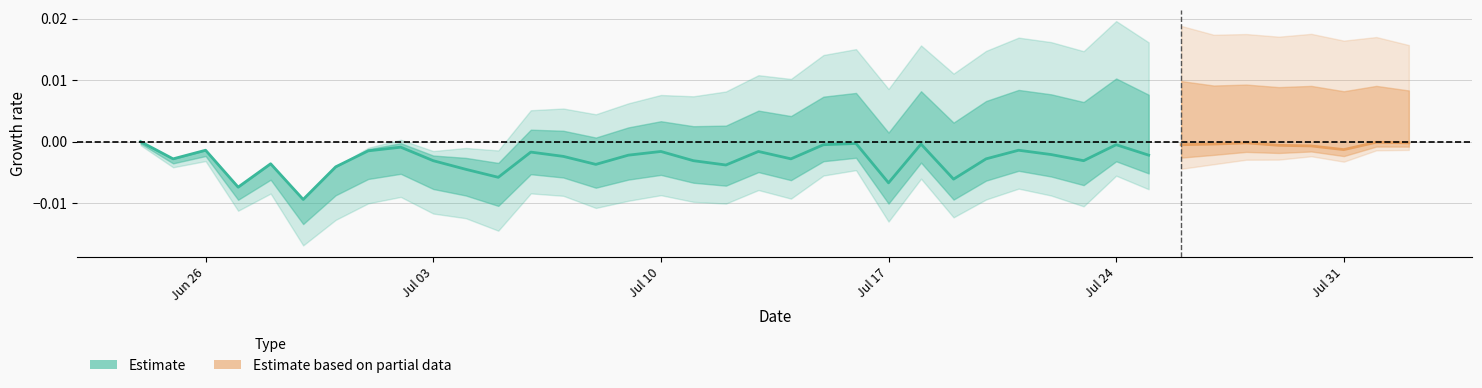

Does the chart have visible grid lines?

Yes